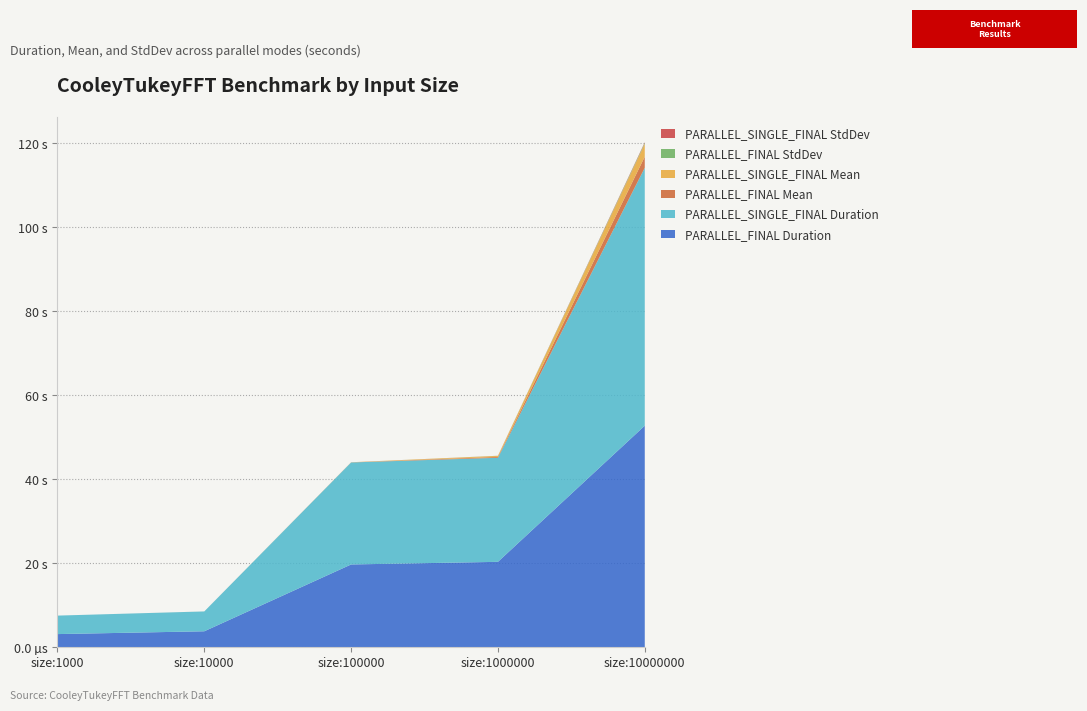

Reading left to right, extract all data points from this chart.

PARALLEL_FINAL Duration: size:1000=3.1	size:10000=3.8	size:100000=19.7	size:1000000=20.3	size:10000000=52.8
PARALLEL_SINGLE_FINAL Duration: size:1000=4.4	size:10000=4.7	size:100000=24.3	size:1000000=24.8	size:10000000=61.4
PARALLEL_FINAL Mean: size:1000=0.0	size:10000=0.0	size:100000=0.0	size:1000000=0.2	size:10000000=2.6
PARALLEL_SINGLE_FINAL Mean: size:1000=0.0	size:10000=0.0	size:100000=0.0	size:1000000=0.2	size:10000000=3.1
PARALLEL_FINAL StdDev: size:1000=0.0	size:10000=0.0	size:100000=0.0	size:1000000=0.0	size:10000000=0.2
PARALLEL_SINGLE_FINAL StdDev: size:1000=0.0	size:10000=0.0	size:100000=0.0	size:1000000=0.0	size:10000000=0.1